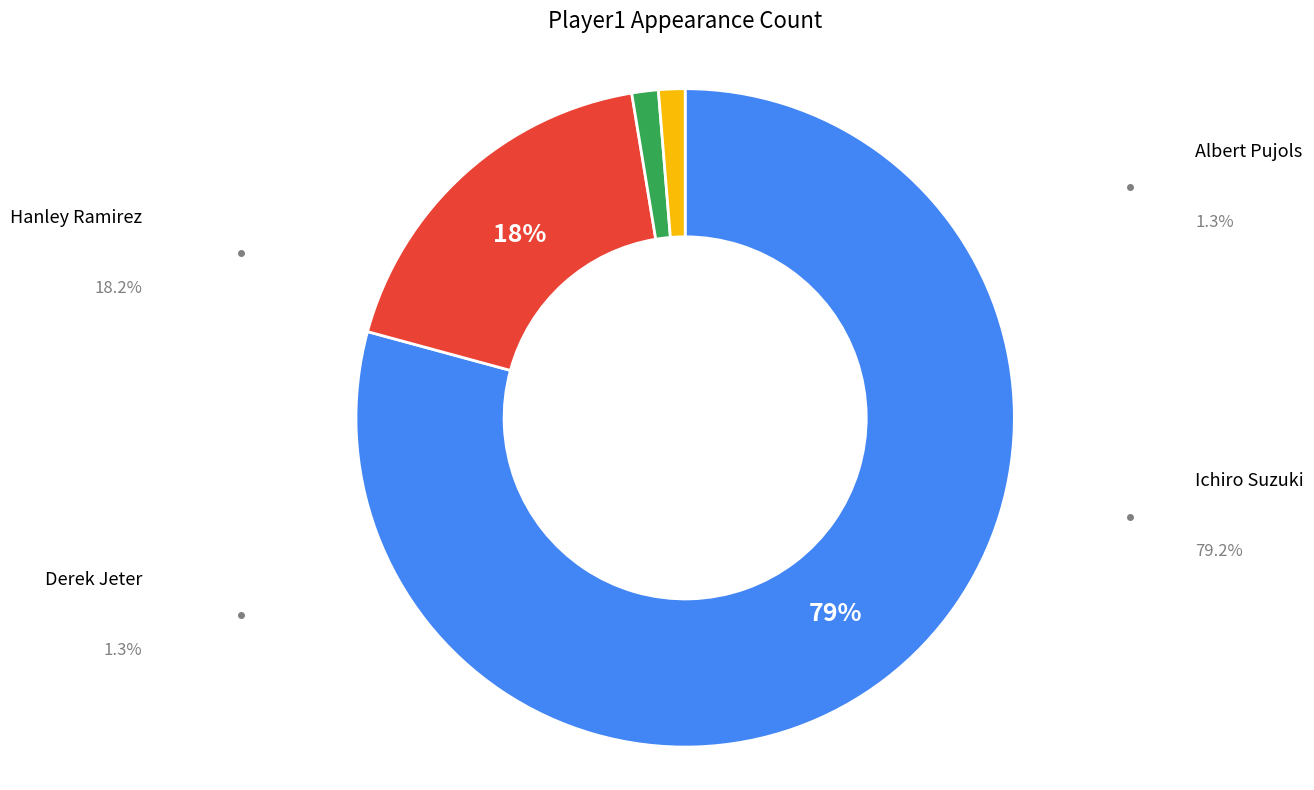

How many slices are in this pie chart?

4